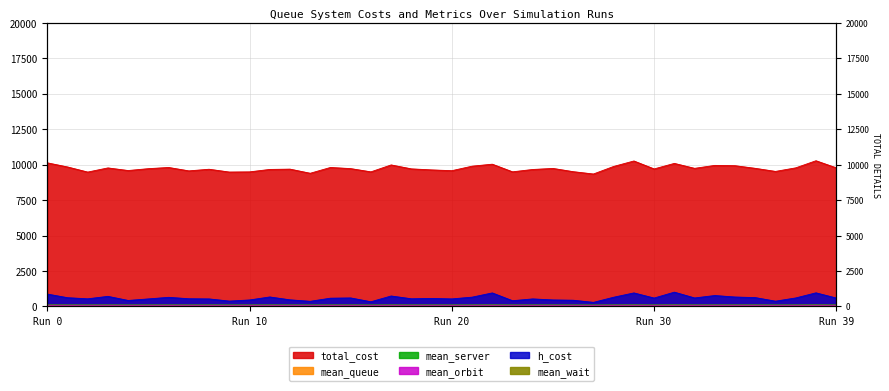

How many data points in mean_server are above 93?

30